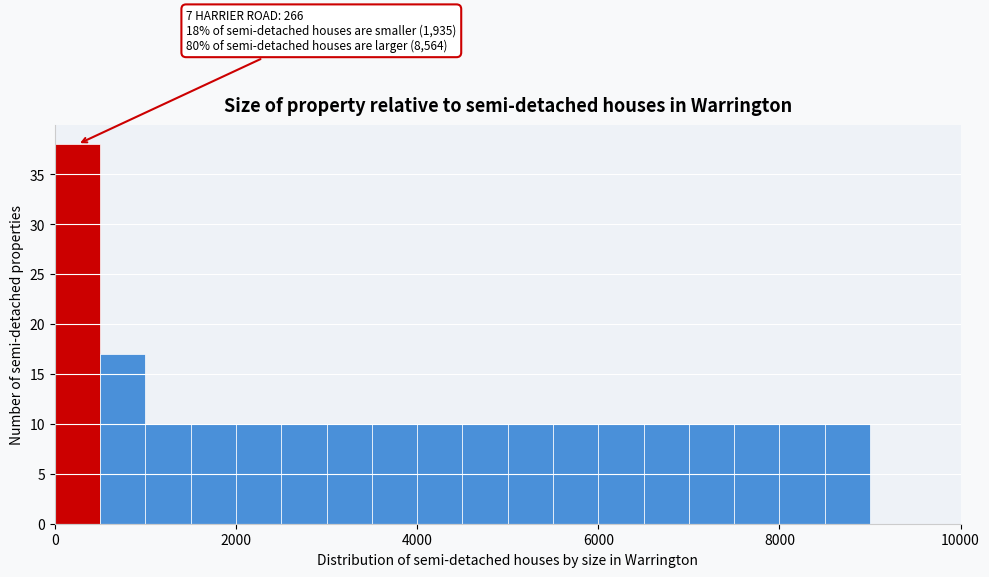

Read against the x-axis, roughly where is the centre of the tallest bar?

200